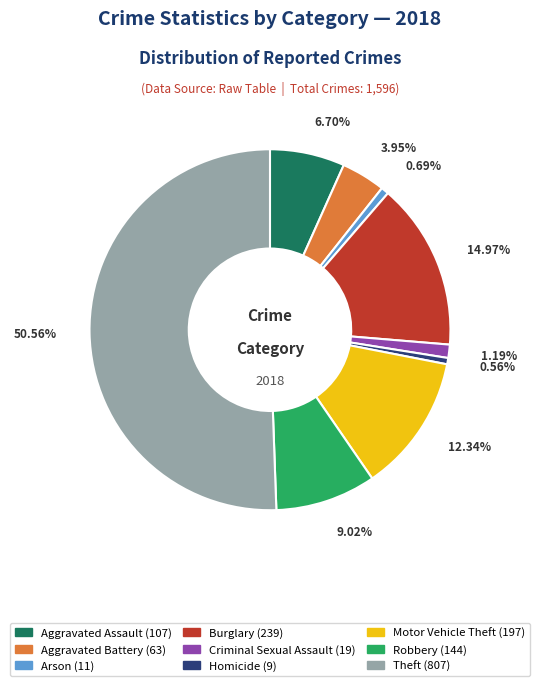

To the nearest percent, what is the difference between the largest and smallest slice percentages?

50%